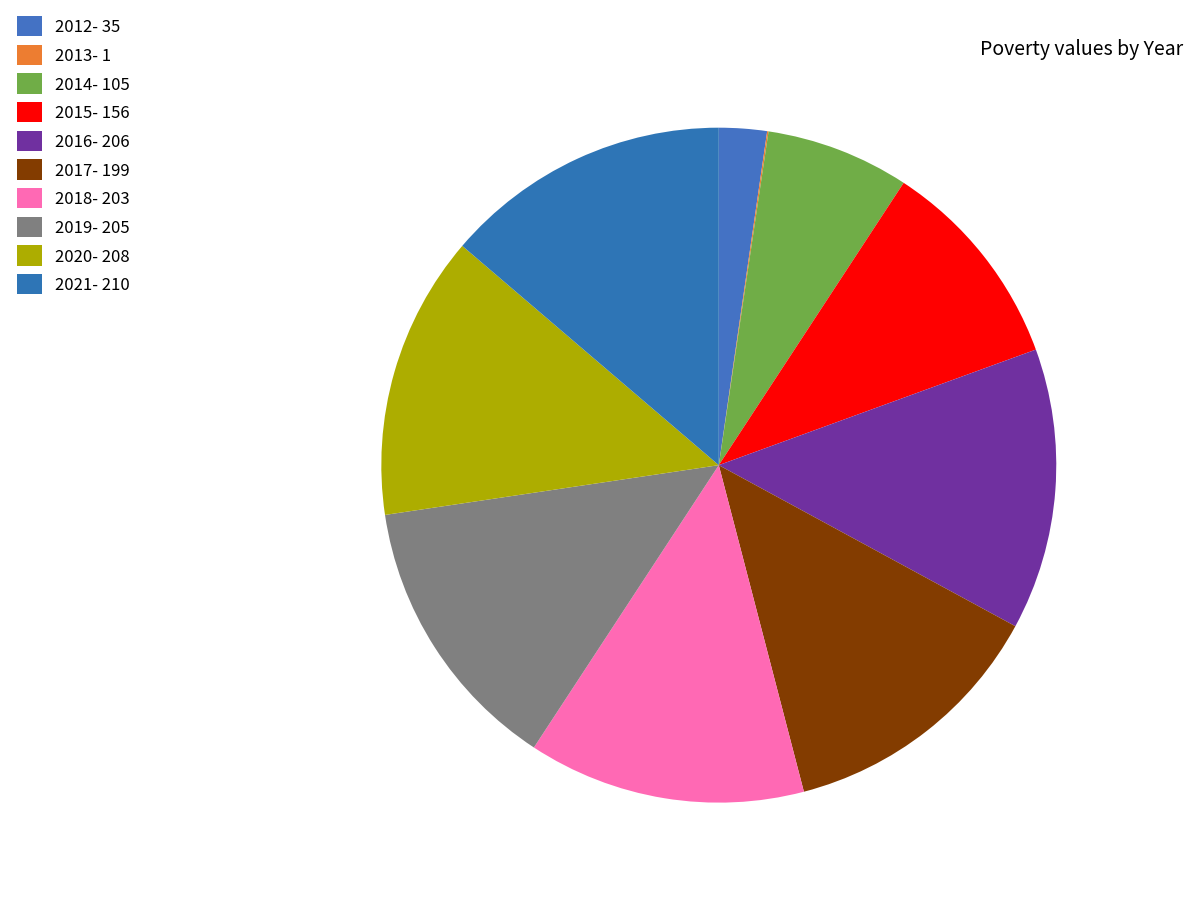

What portion of the pie excludes 2020?

86.4%